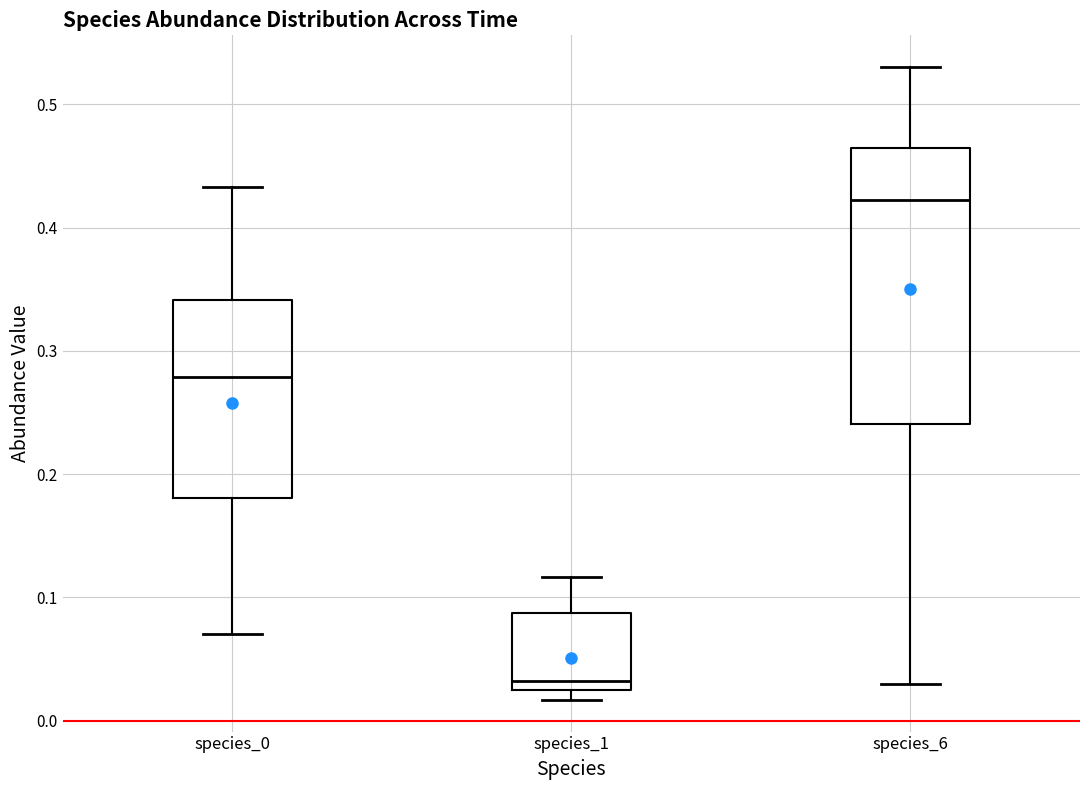

Where does the median line of the box for species_6 sit on the y-axis? The values are not printed on the chart, so give them approximately, as read against the axis.

0.42